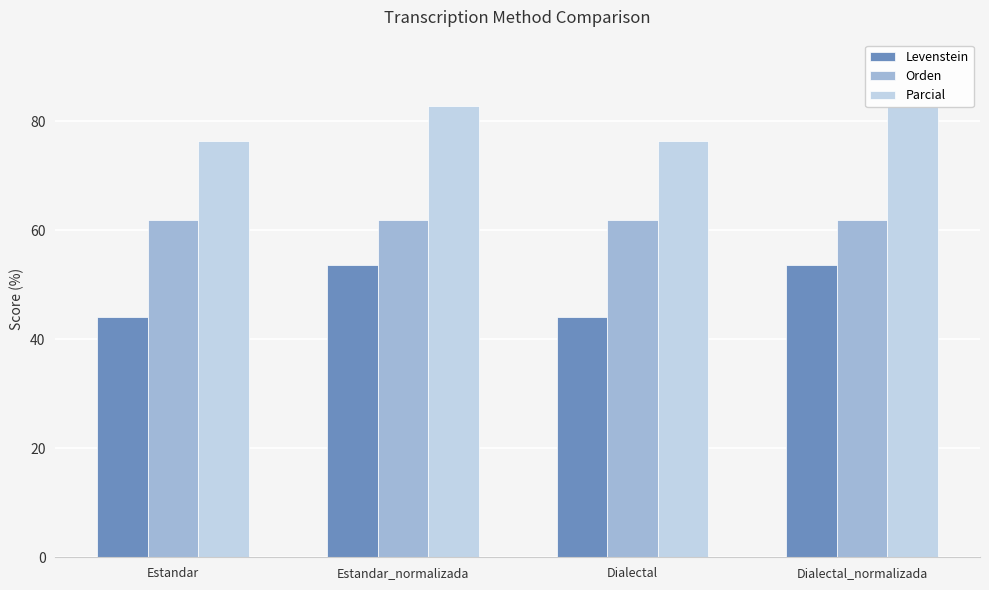

What is the label of the 4th bar from the left?

Dialectal_normalizada